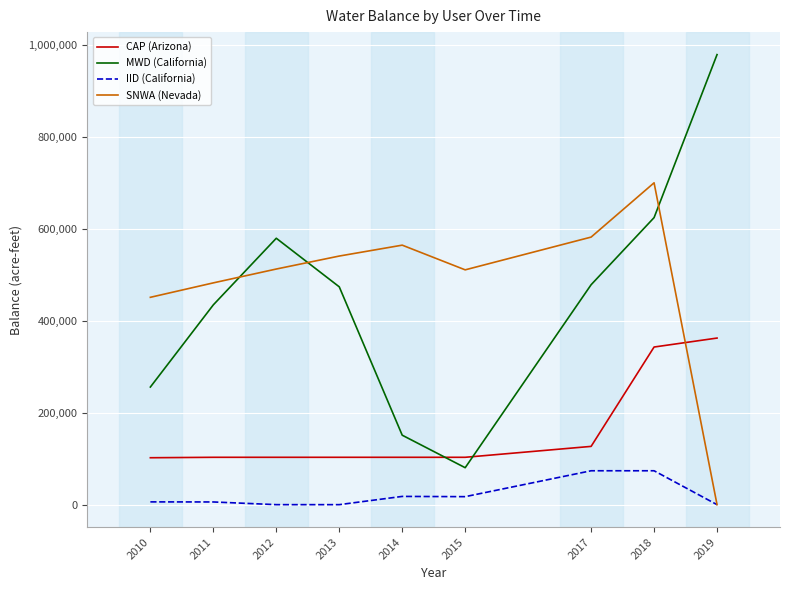

Which series has the largest range (max minus min)?

MWD (California)